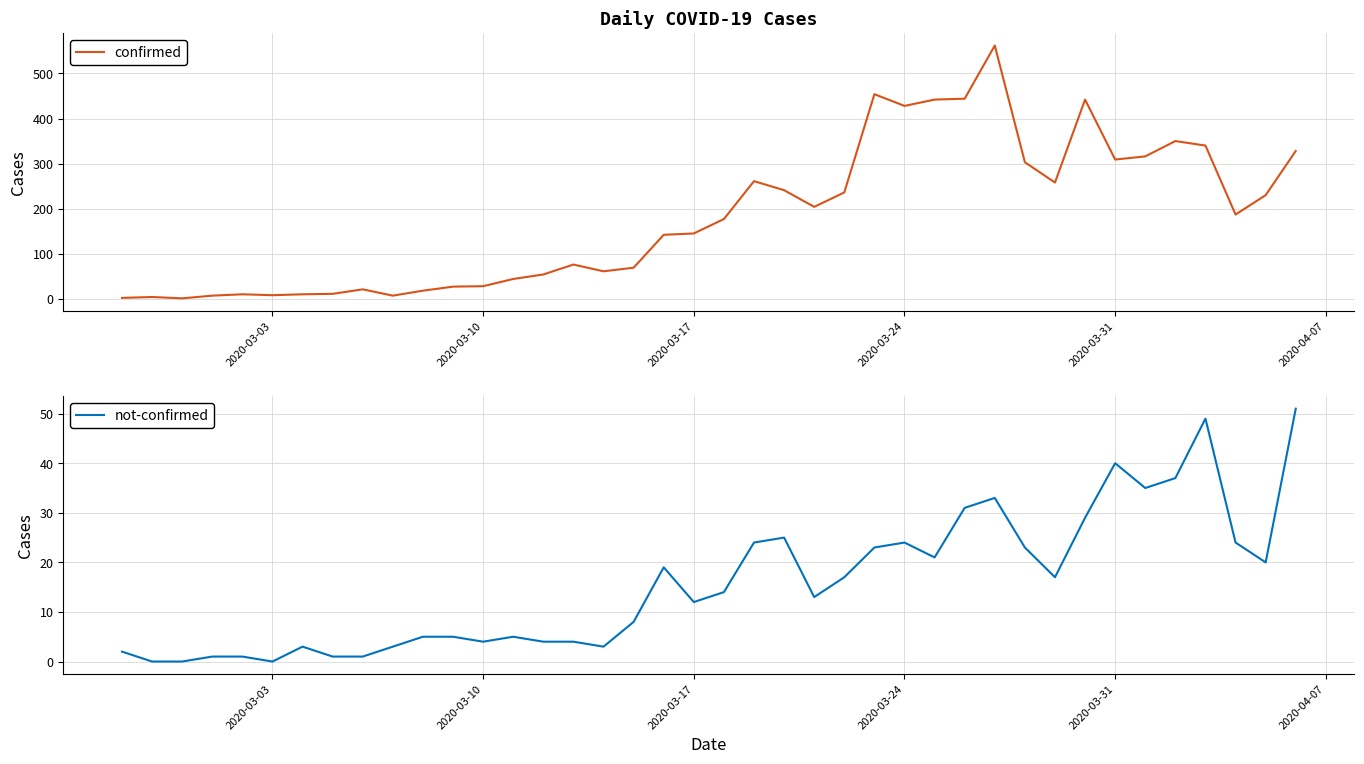

Count the number of categories in the chart.

40